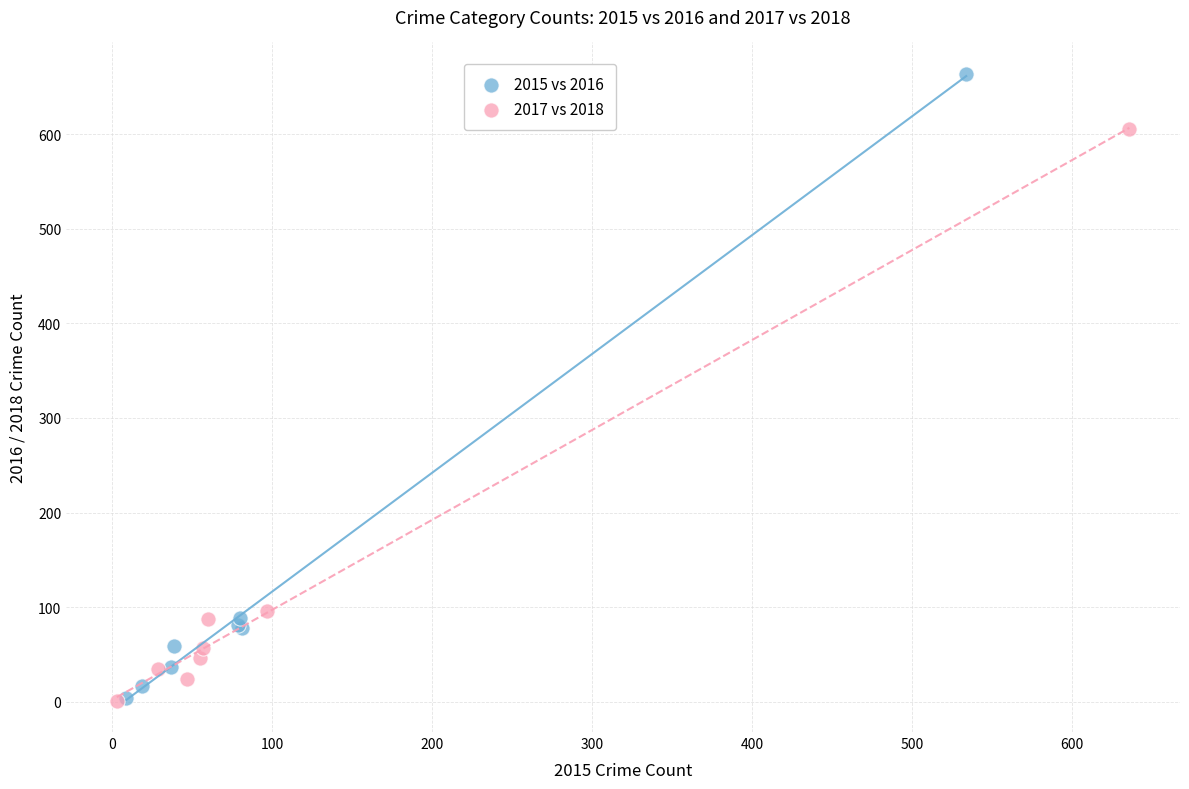

Which series contains the highest Y value?

2015 vs 2016